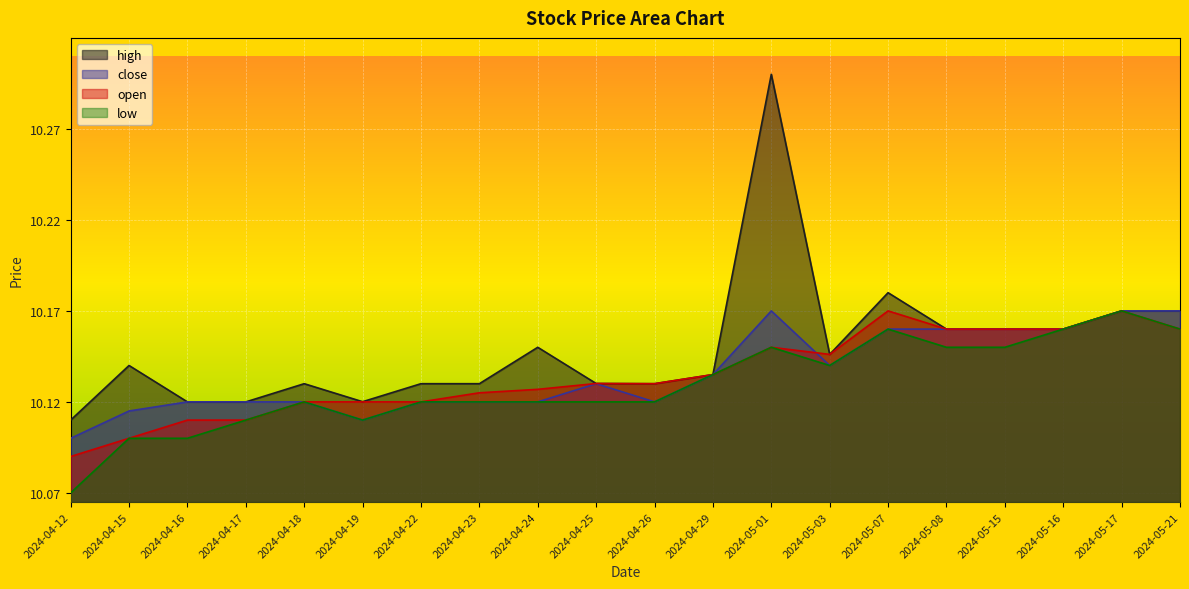

List the labels in order of close value, smallest first.

2024-04-12, 2024-04-19, 2024-04-15, 2024-04-16, 2024-04-17, 2024-04-18, 2024-04-22, 2024-04-23, 2024-04-24, 2024-04-26, 2024-04-25, 2024-04-29, 2024-05-03, 2024-05-07, 2024-05-08, 2024-05-15, 2024-05-16, 2024-05-01, 2024-05-17, 2024-05-21